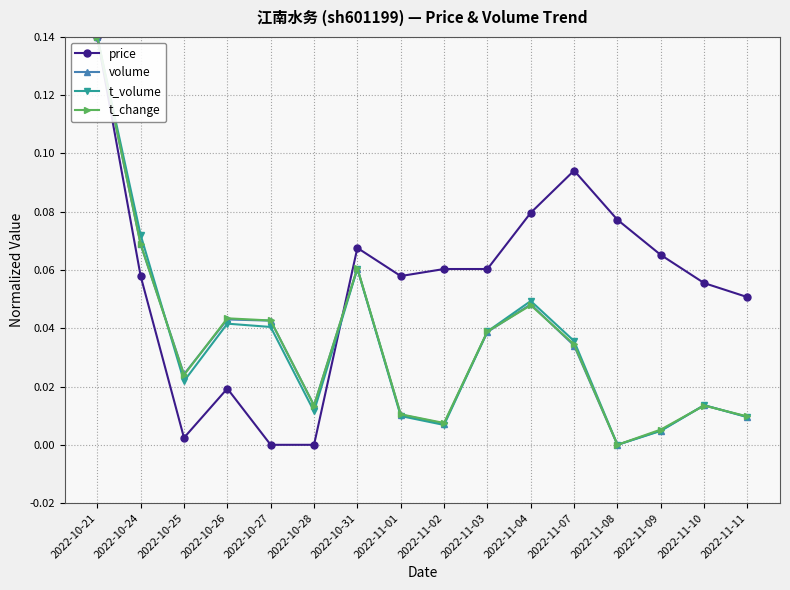

At which category is the sum across all series the highest?

2022-10-21